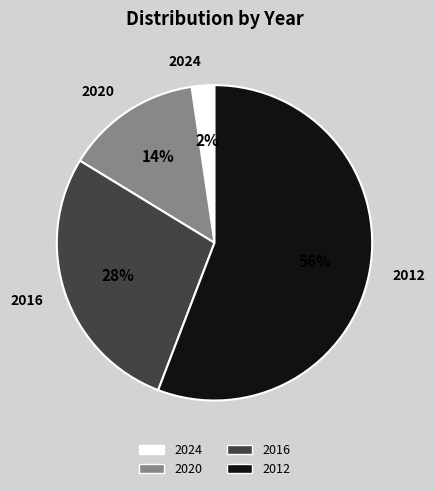

What is the ratio of the value at 2016 to the value at 2020?

2.0